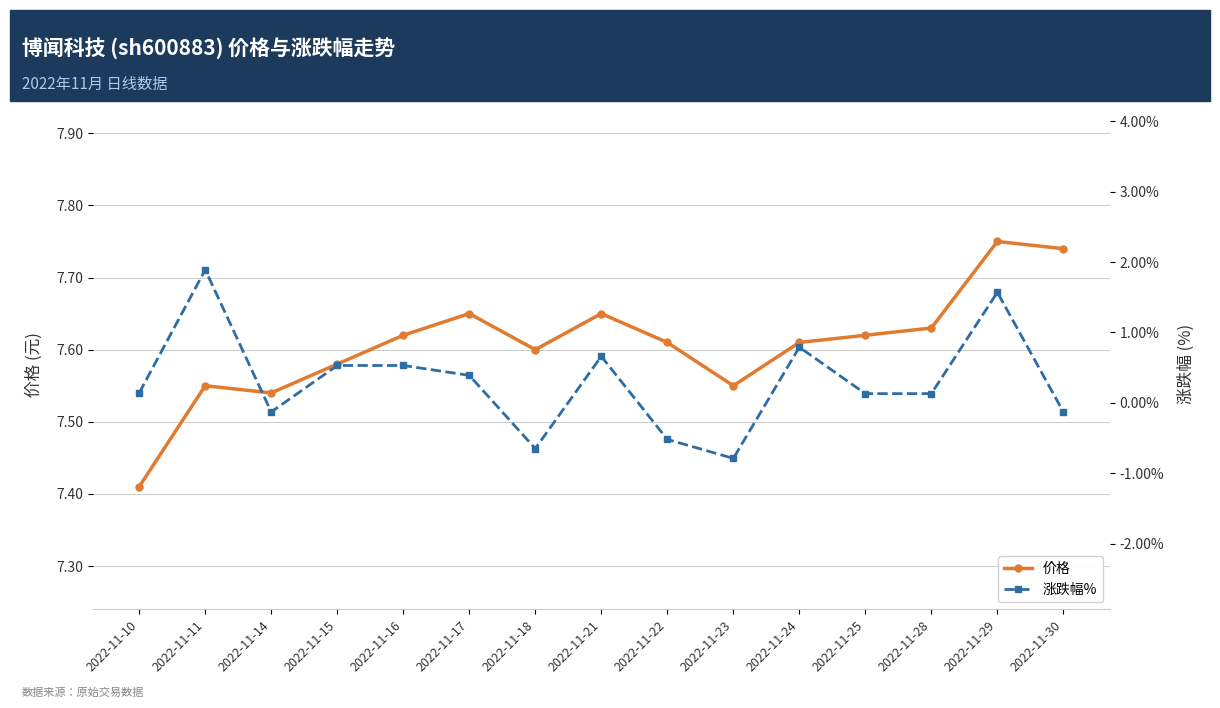

True or false: 涨跌幅% and 价格 intersect in this chart.

False